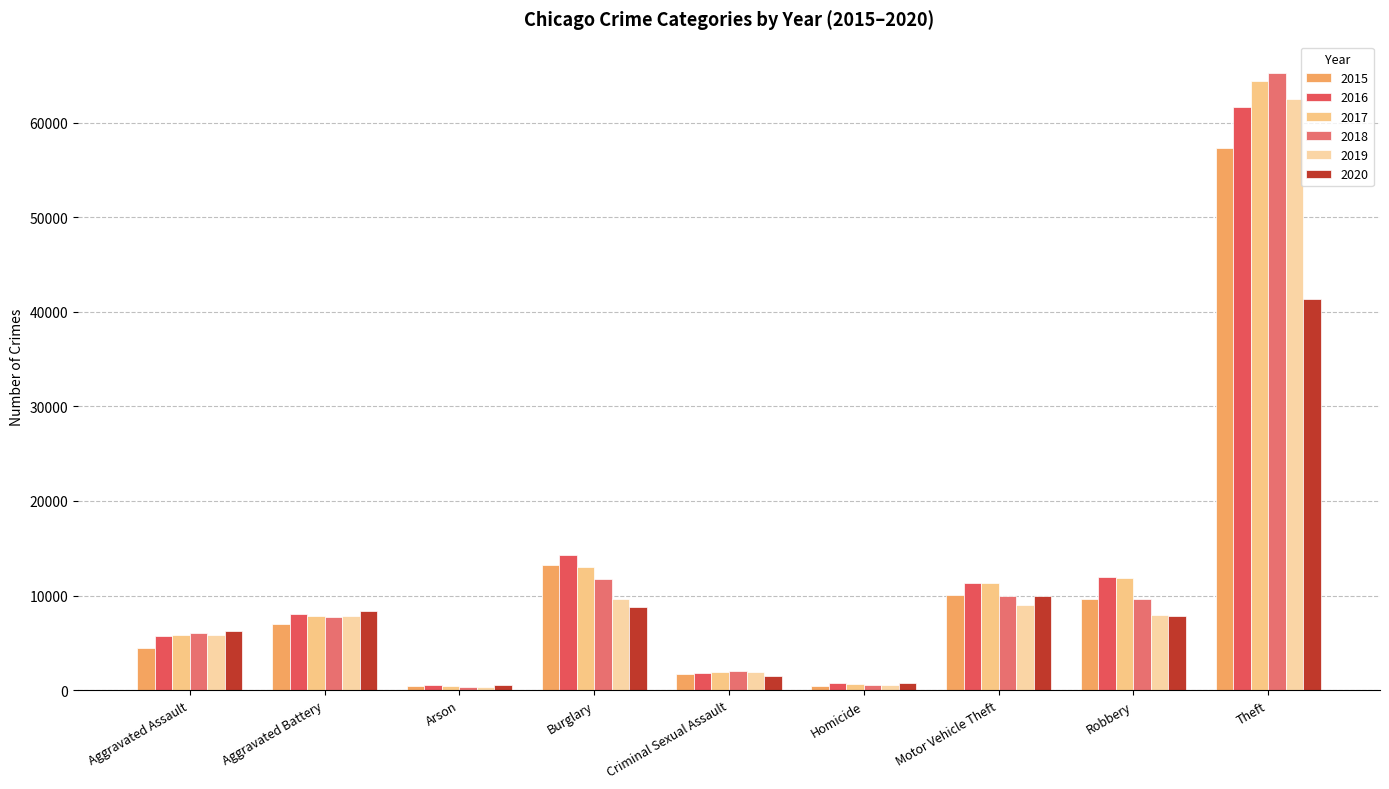

What is the difference between the 2017 values at Aggravated Assault and Burglary?

7208